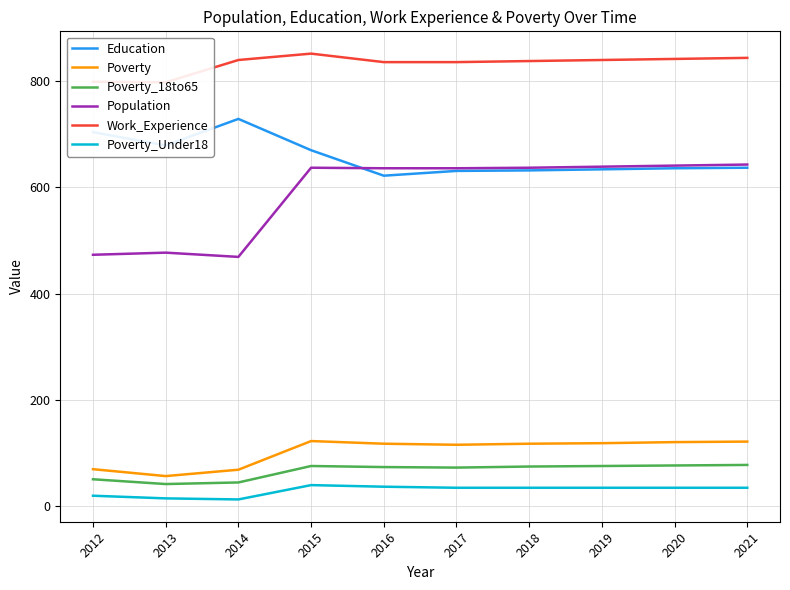

Which label corresponds to the largest value in the chart?

2015